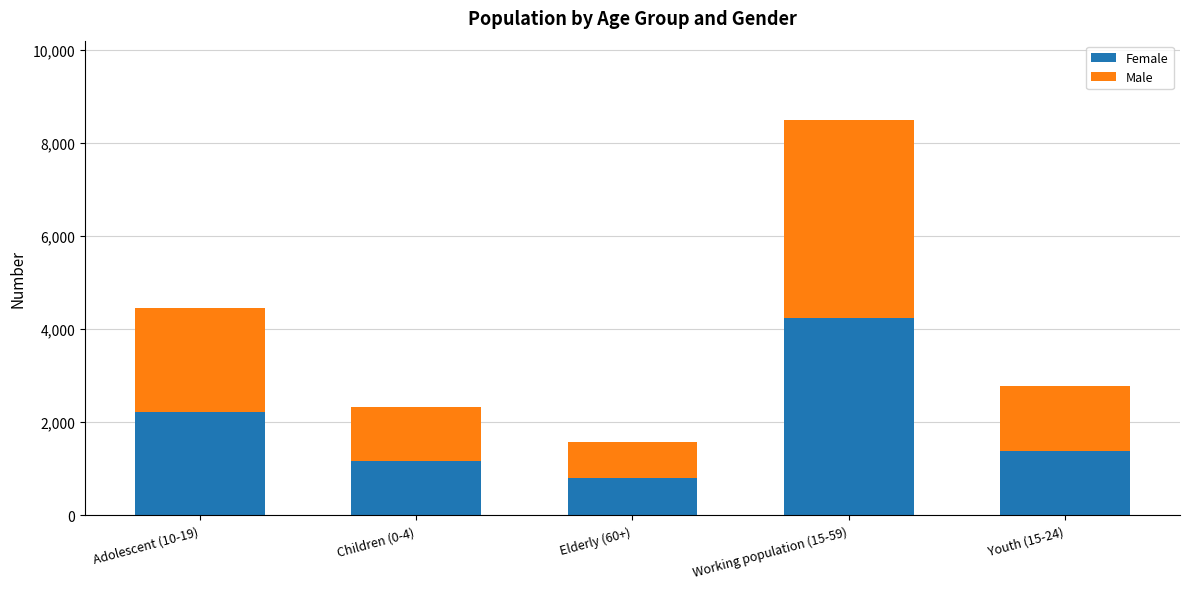

Reading right to left, what are the values for Female?

Youth (15-24)=1385	Working population (15-59)=4247	Elderly (60+)=792	Children (0-4)=1167	Adolescent (10-19)=2222